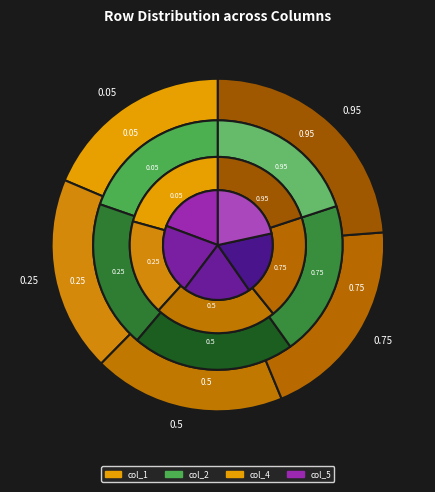

The 0.75 slice represents 25% of the pie. True or false?

False